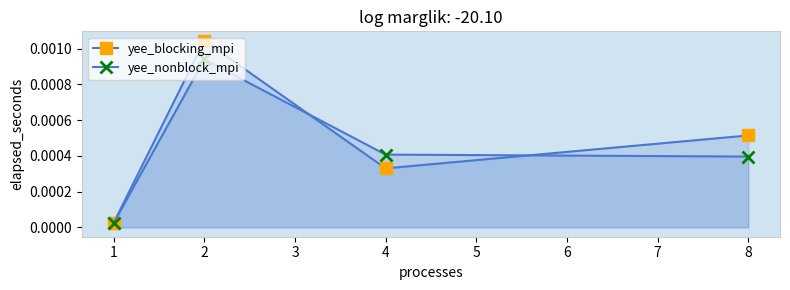

Does the chart have visible grid lines?

No